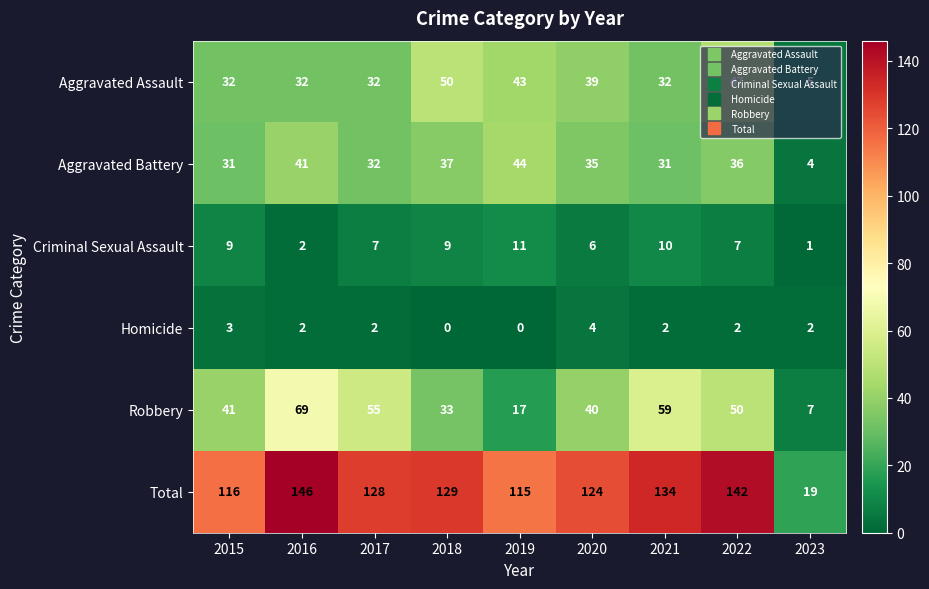

The value of Aggravated Assault at 2019 is 25. True or false?

False